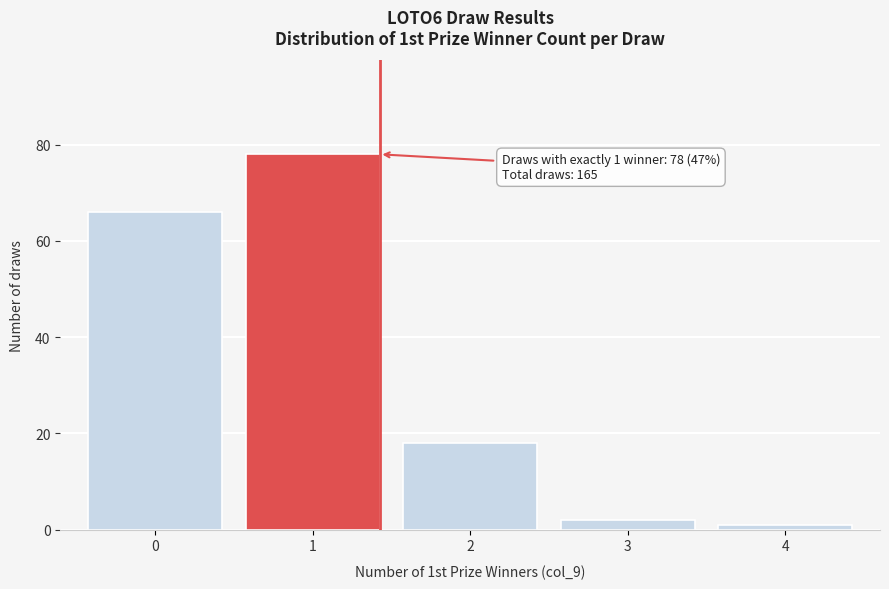

Reading right to left, transcribe all the data shown in this chart.

1	2	18	78	66